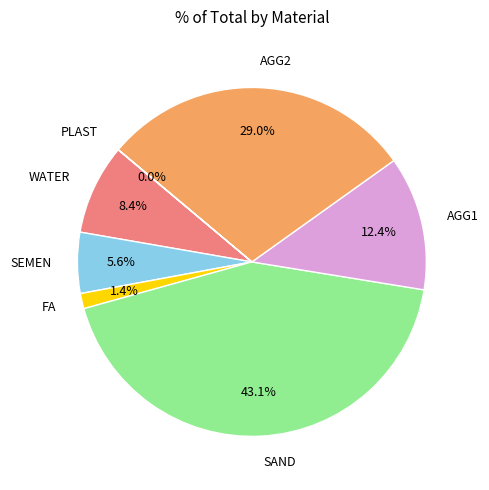

To the nearest percent, what is the difference between the largest and smallest slice percentages?

43%